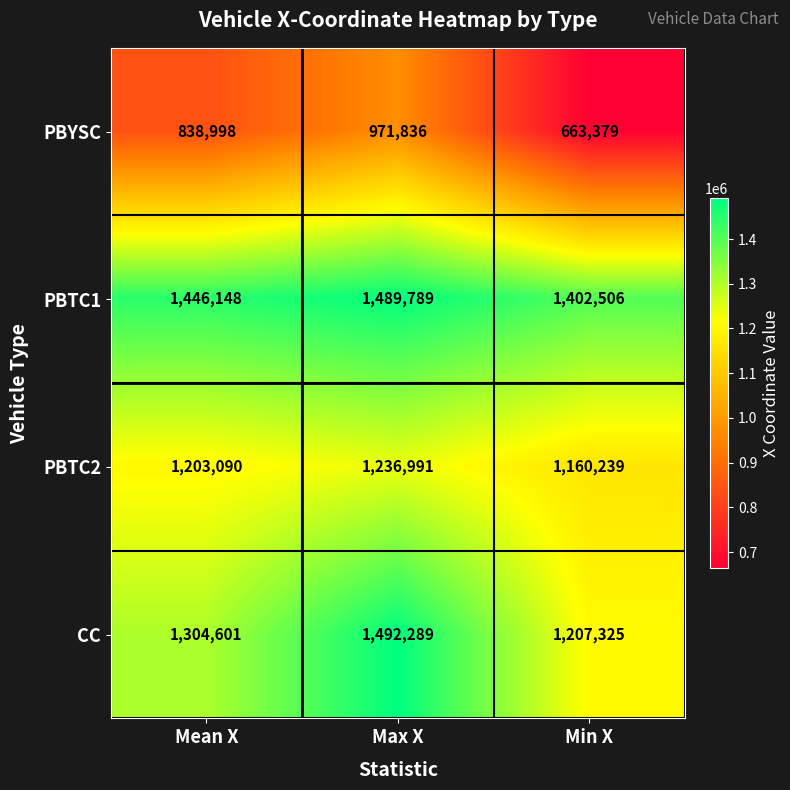

Is it true that PBYSC equals 212258 at Min X?

False